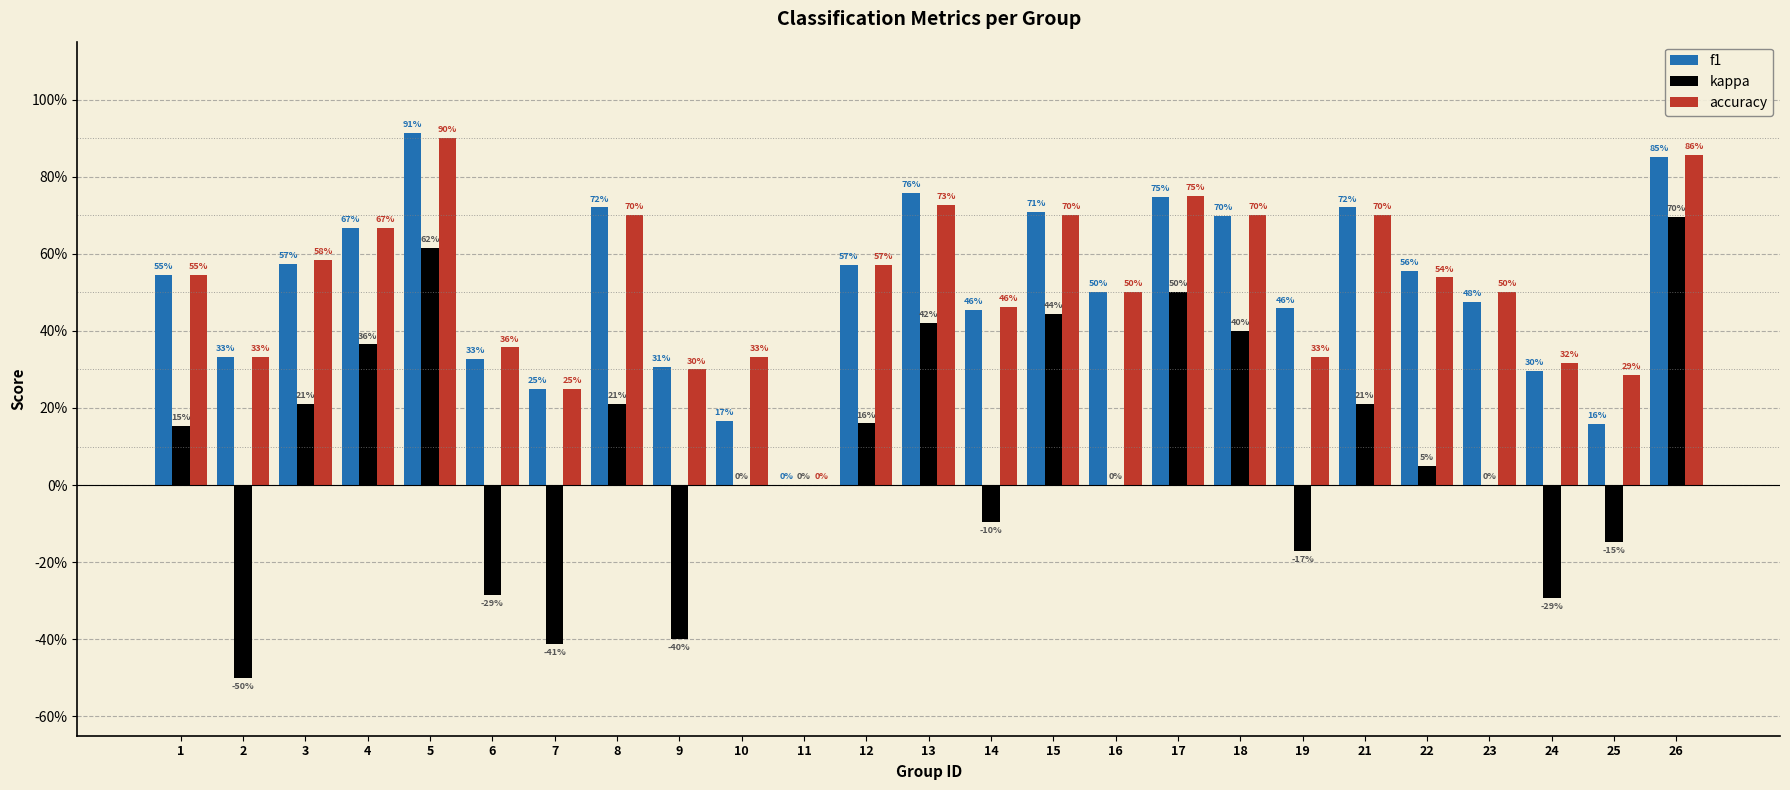

What are all the series names shown in the legend?

f1, kappa, accuracy